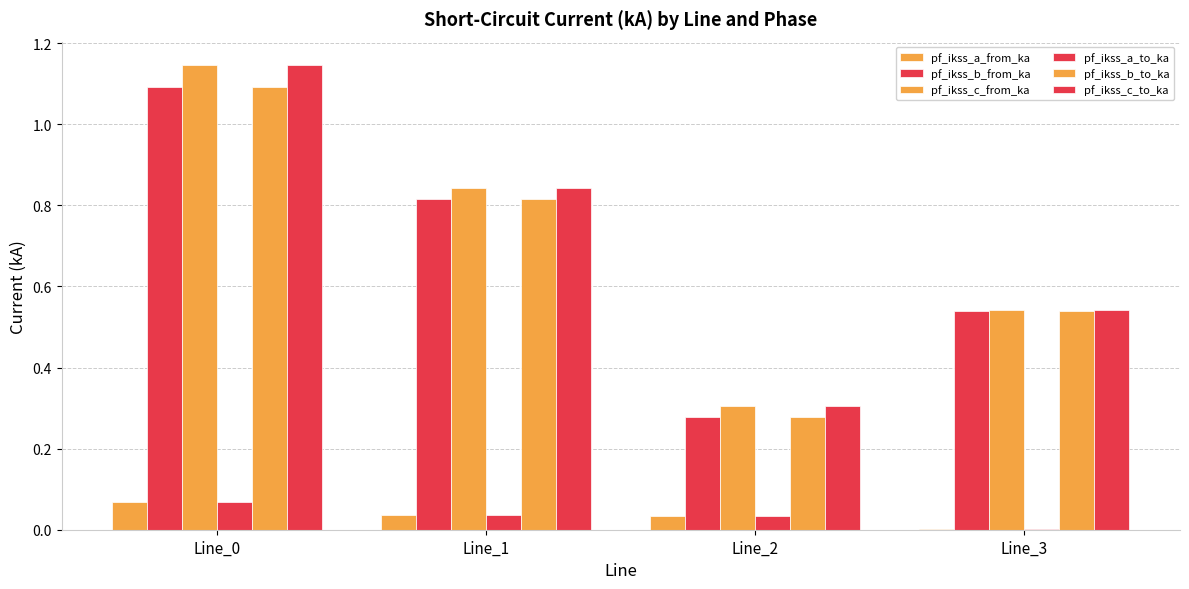

What is the value of the pf_ikss_b_to_ka bar at the 3rd from the left?

0.3